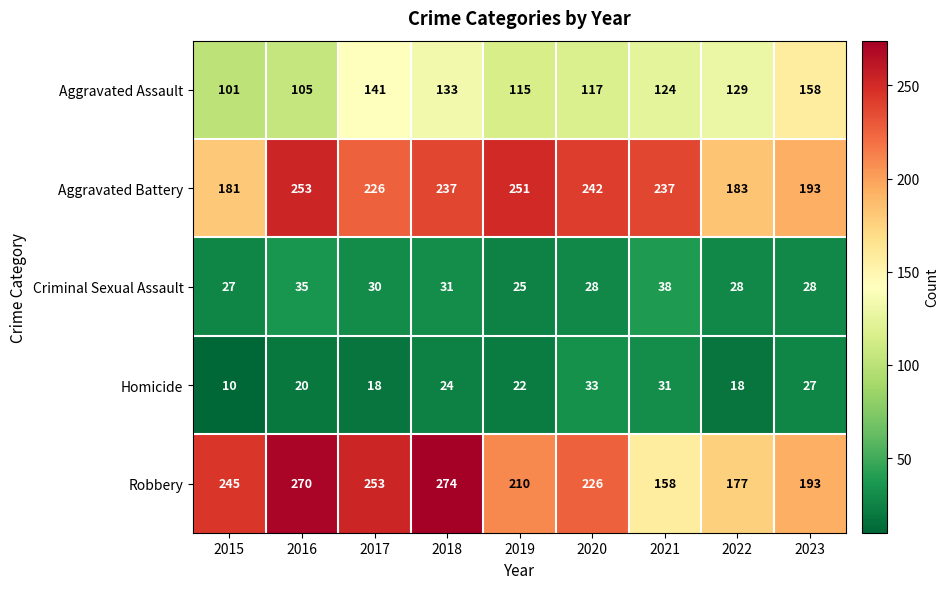

Is the value of Robbery at 2020 greater than the value of Criminal Sexual Assault at 2022?

Yes